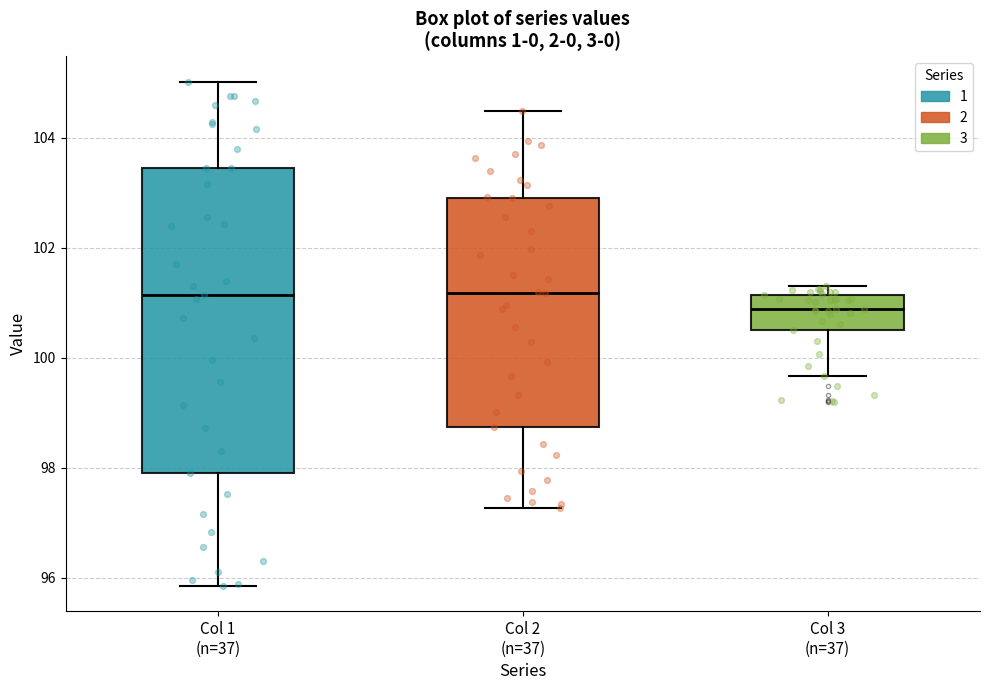

Reading left to right, read every box against the y-axis: the position of its median line, the range the box covers, and the ends of its whiskers. The values are not printed on the chart, so give them approximately, as read against the axis.

Col 1 (n=37): median 101.2, box 98.0 to 103.4, whiskers 95.8 to 105.0
Col 2 (n=37): median 101.2, box 98.8 to 103.0, whiskers 97.2 to 104.4
Col 3 (n=37): median 100.8, box 100.6 to 101.2, whiskers 99.6 to 101.2 (just above the box's upper edge)